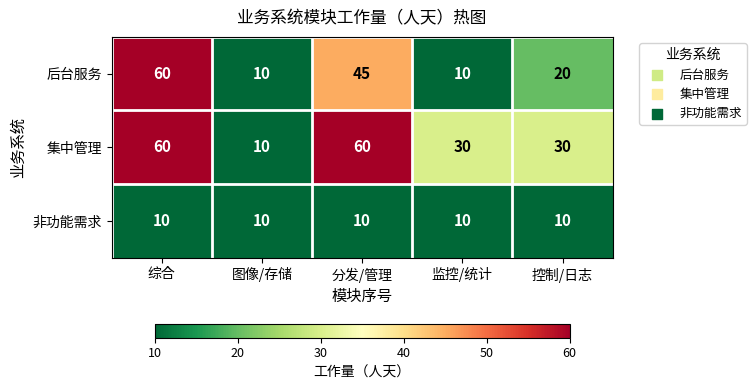

Count the number of categories in the chart.

5